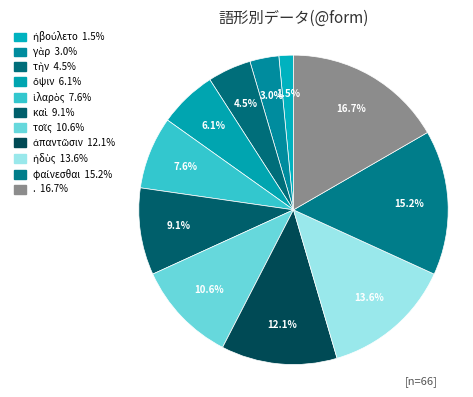

To the nearest percent, what is the combined percentage of φαίνεσθαι and γὰρ?

18%